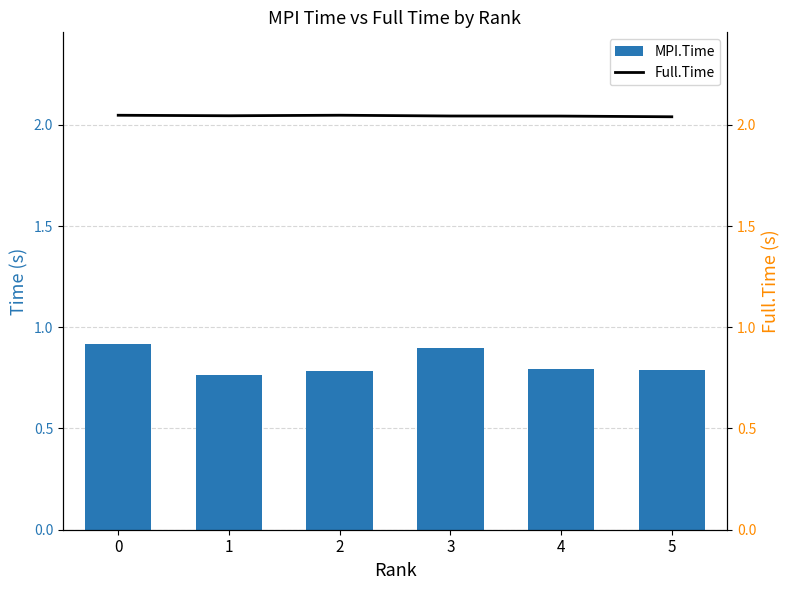

Is the value of MPI.Time at 2 greater than the value of Full.Time at 2?

No